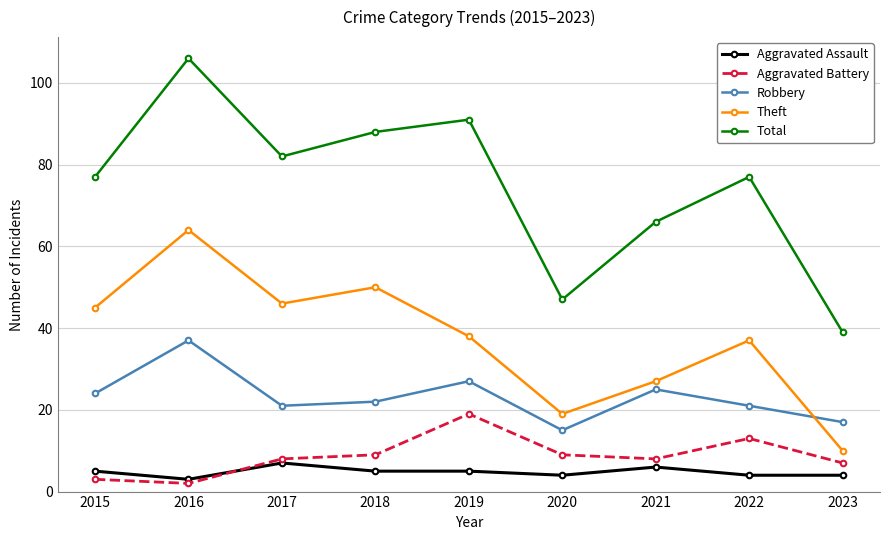

Reading left to right, list all the values displayed in this chart.

Aggravated Assault: 5	3	7	5	5	4	6	4	4
Aggravated Battery: 3	2	8	9	19	9	8	13	7
Robbery: 24	37	21	22	27	15	25	21	17
Theft: 45	64	46	50	38	19	27	37	10
Total: 77	106	82	88	91	47	66	77	39